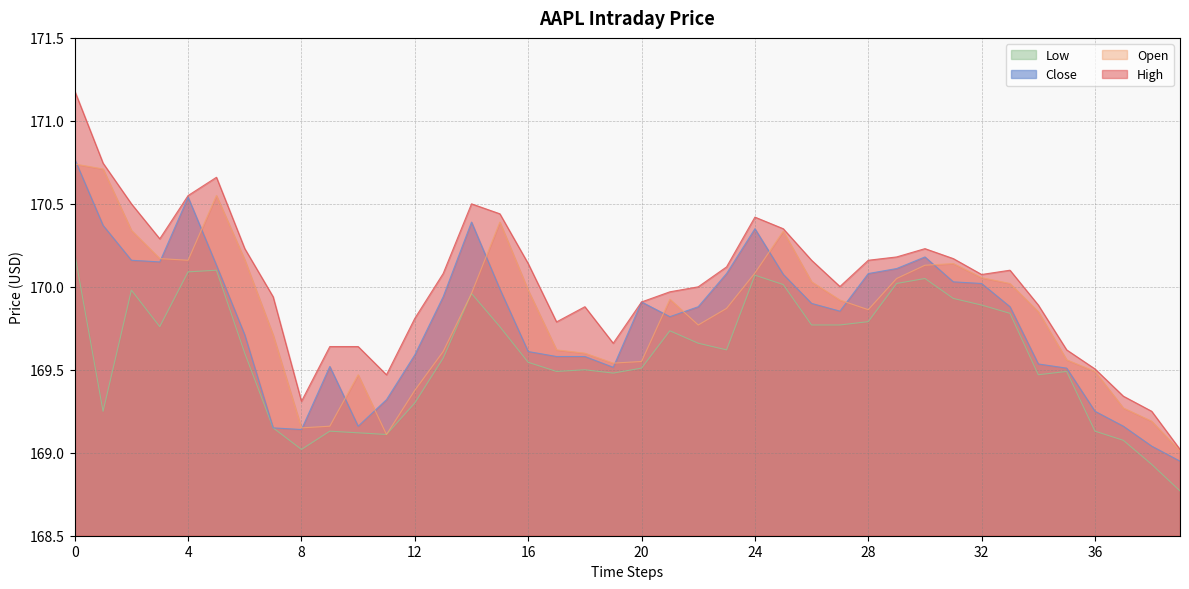

Which has a higher value, 39 or 12?

12